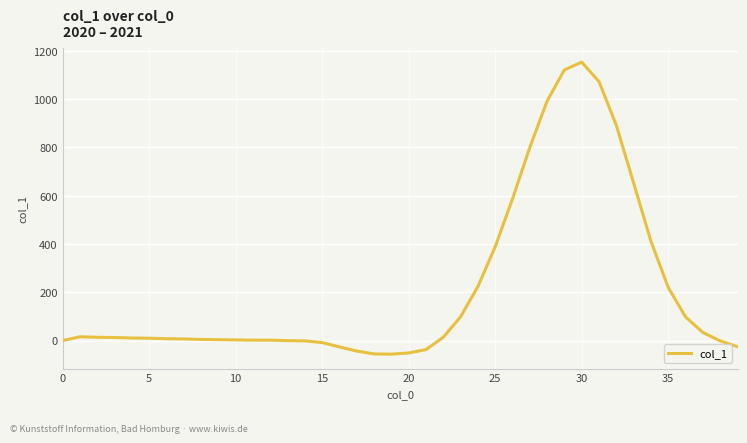

What is the greatest value displayed?

1153